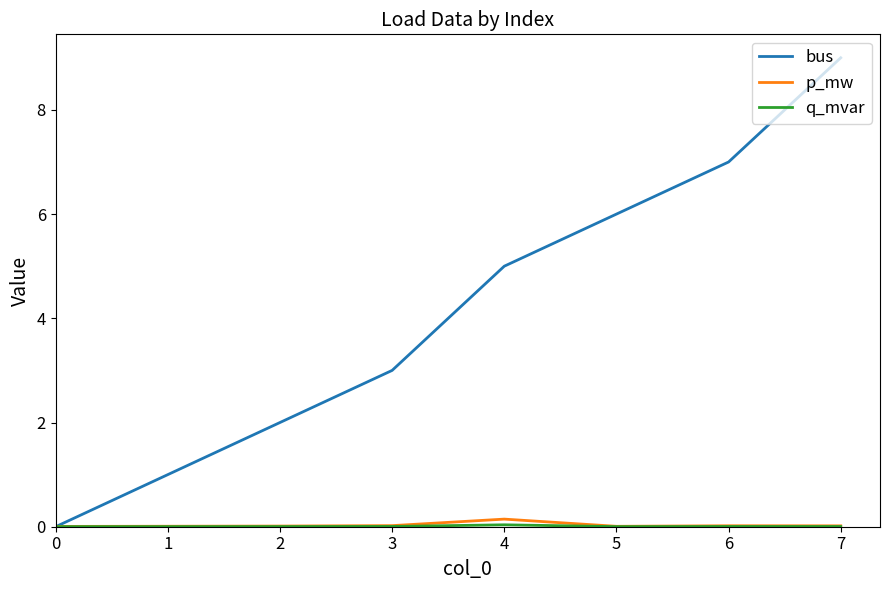

The p_mw series shows 0.0 at 6. True or false?

True